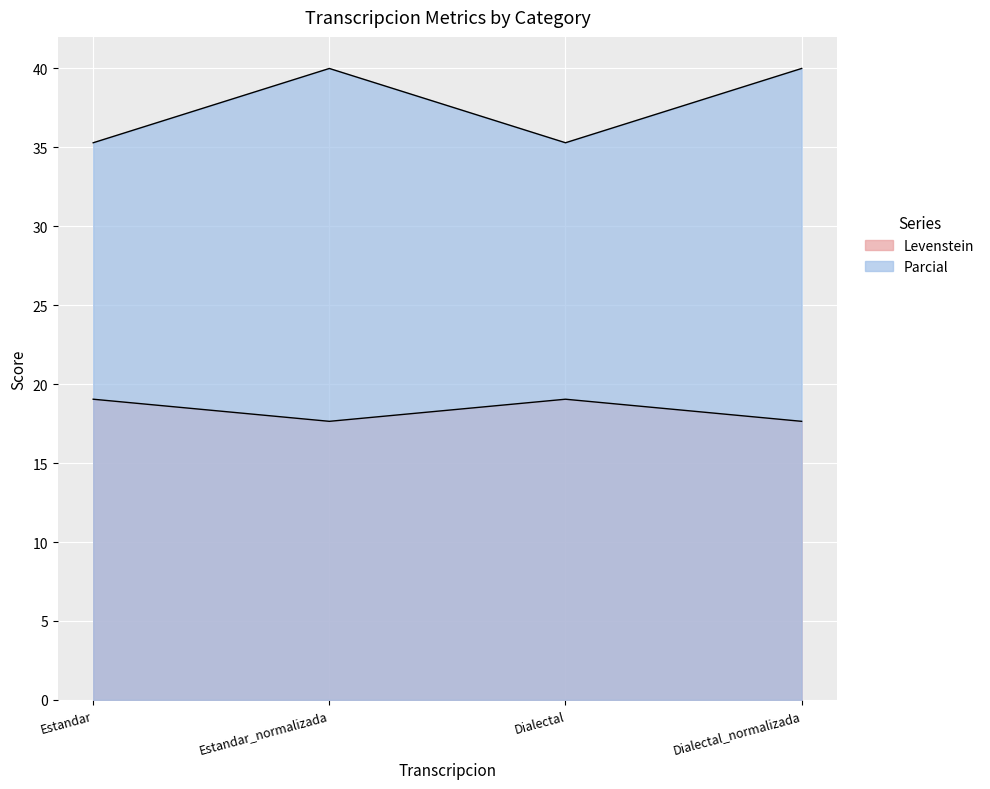

How many lines are shown in the chart?

2